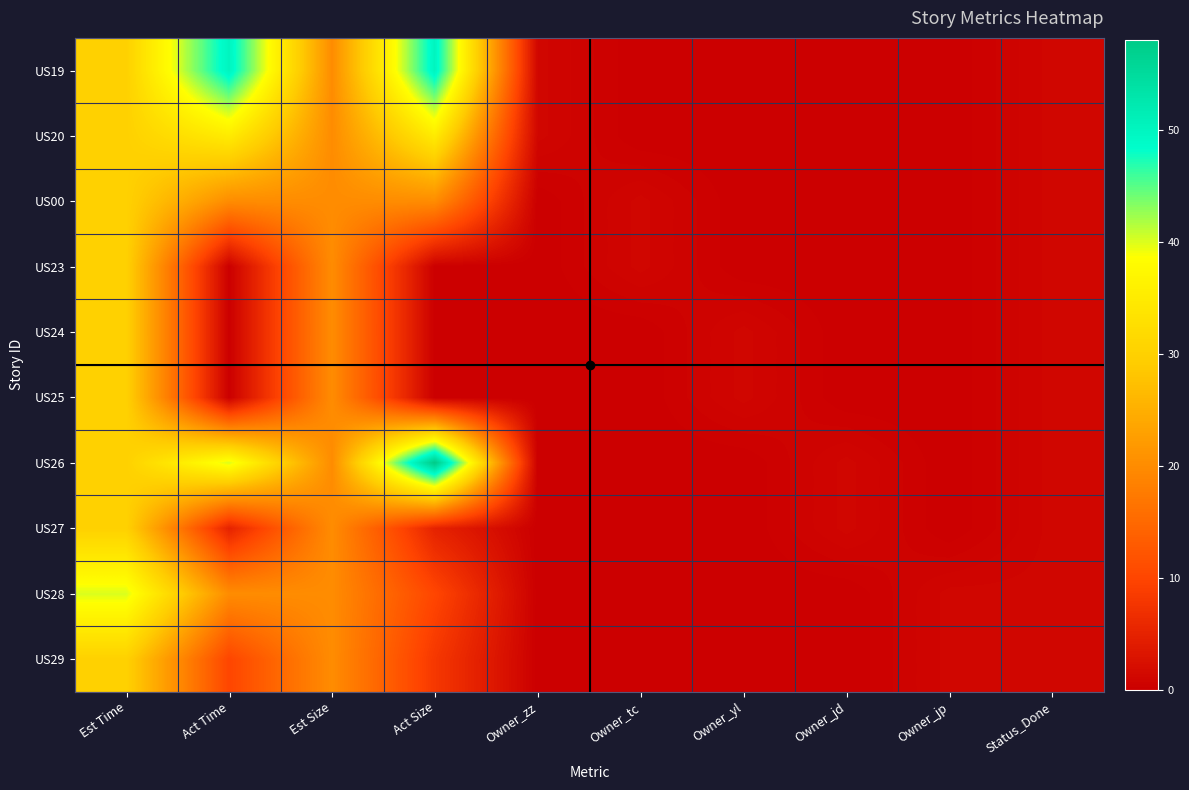

Reading left to right, list all the values displayed in this chart.

US19: Est Time=30	Act Time=50	Est Size=20	Act Size=50	Owner_zz=1	Owner_tc=0	Owner_yl=0	Owner_jd=0	Owner_jp=0	Status_Done=1
US20: Est Time=30	Act Time=35	Est Size=20	Act Size=35	Owner_zz=1	Owner_tc=0	Owner_yl=0	Owner_jd=0	Owner_jp=0	Status_Done=1
US00: Est Time=30	Act Time=20	Est Size=20	Act Size=20	Owner_zz=0	Owner_tc=1	Owner_yl=0	Owner_jd=0	Owner_jp=0	Status_Done=1
US23: Est Time=30	Act Time=0	Est Size=20	Act Size=0	Owner_zz=0	Owner_tc=1	Owner_yl=0	Owner_jd=0	Owner_jp=0	Status_Done=1
US24: Est Time=30	Act Time=0	Est Size=20	Act Size=0	Owner_zz=0	Owner_tc=0	Owner_yl=1	Owner_jd=0	Owner_jp=0	Status_Done=1
US25: Est Time=30	Act Time=0	Est Size=20	Act Size=0	Owner_zz=0	Owner_tc=0	Owner_yl=1	Owner_jd=0	Owner_jp=0	Status_Done=1
US26: Est Time=30	Act Time=40	Est Size=20	Act Size=58	Owner_zz=0	Owner_tc=0	Owner_yl=0	Owner_jd=1	Owner_jp=0	Status_Done=1
US27: Est Time=30	Act Time=5	Est Size=20	Act Size=5	Owner_zz=0	Owner_tc=0	Owner_yl=0	Owner_jd=1	Owner_jp=0	Status_Done=1
US28: Est Time=40	Act Time=20	Est Size=20	Act Size=10	Owner_zz=0	Owner_tc=0	Owner_yl=0	Owner_jd=0	Owner_jp=1	Status_Done=1
US29: Est Time=30	Act Time=10	Est Size=20	Act Size=8	Owner_zz=0	Owner_tc=0	Owner_yl=0	Owner_jd=0	Owner_jp=1	Status_Done=1